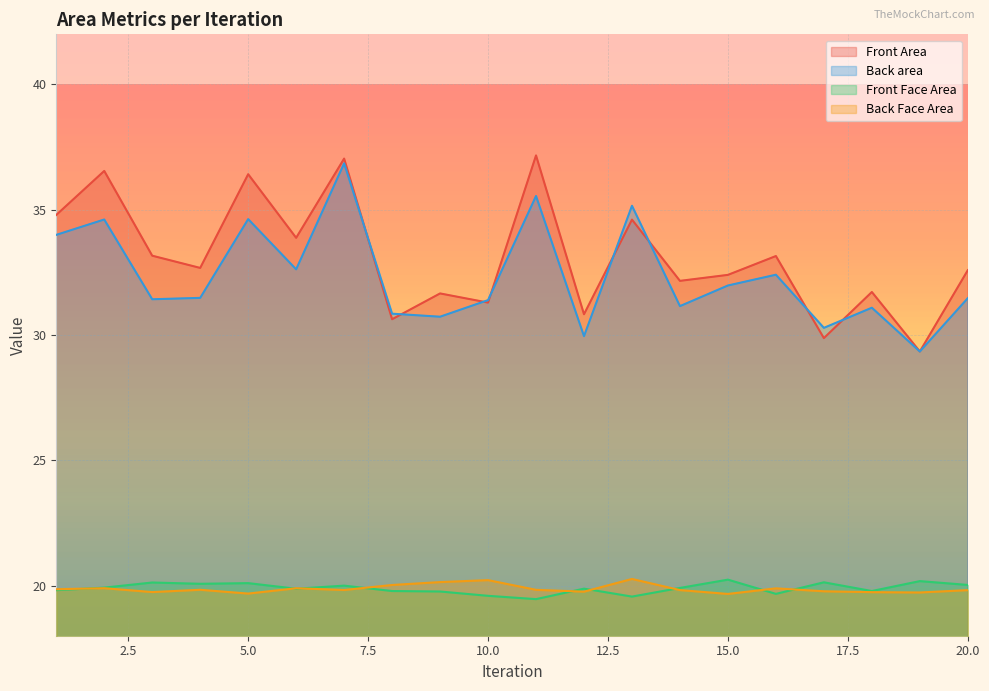

How many interior local peaks does the Front Face Area series have?

7